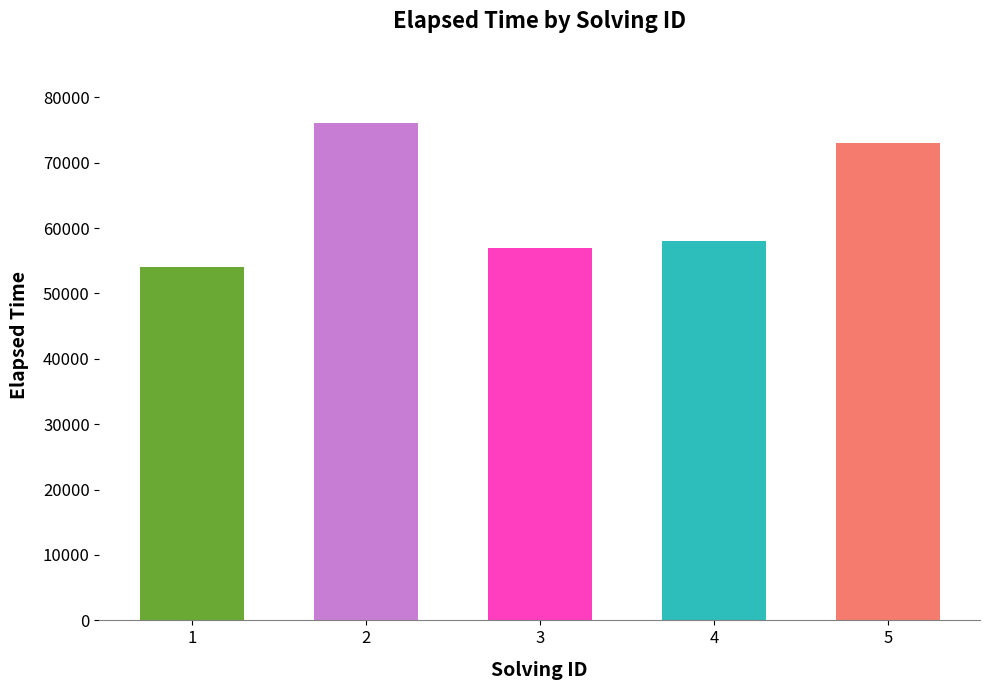

How many data points are less than 58000?

2